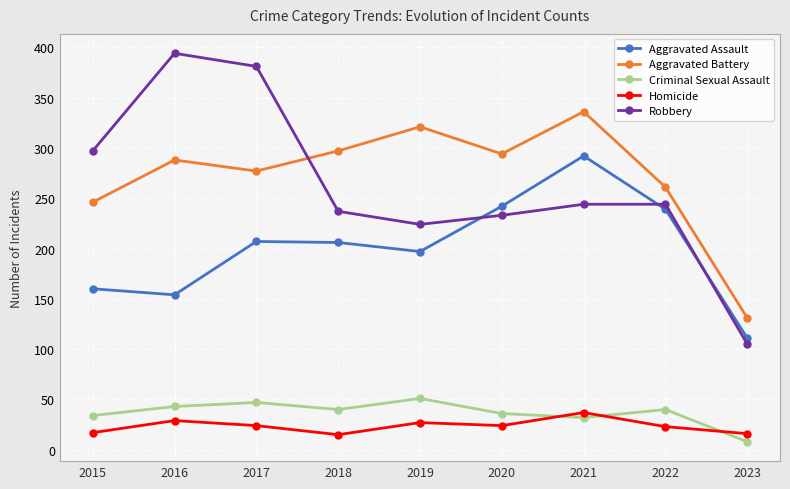

True or false: Robbery has a value of 612 at 2017.

False